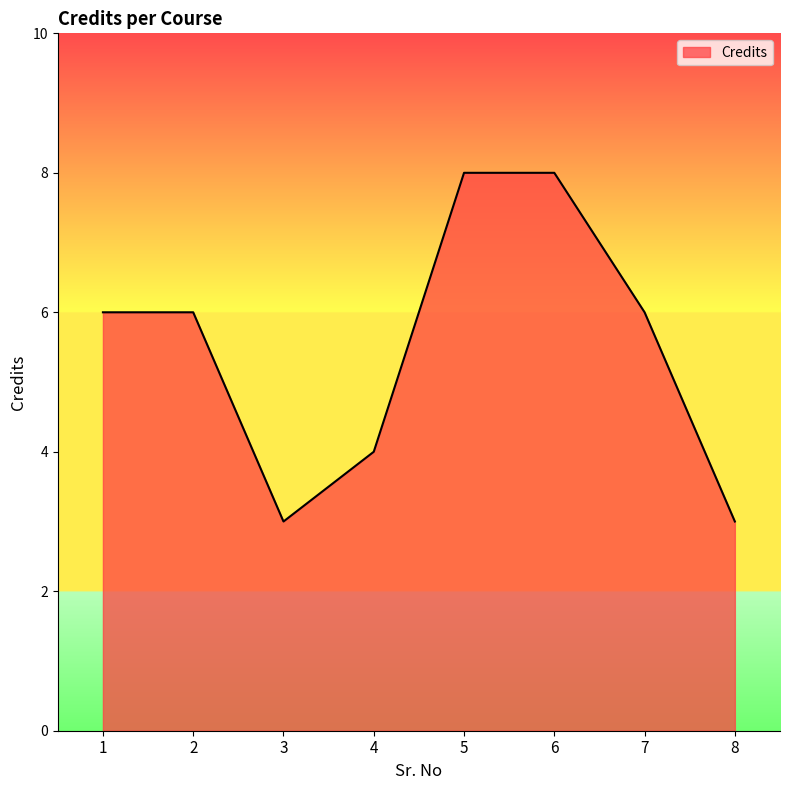

Does the chart display data point markers on the line(s)?

No